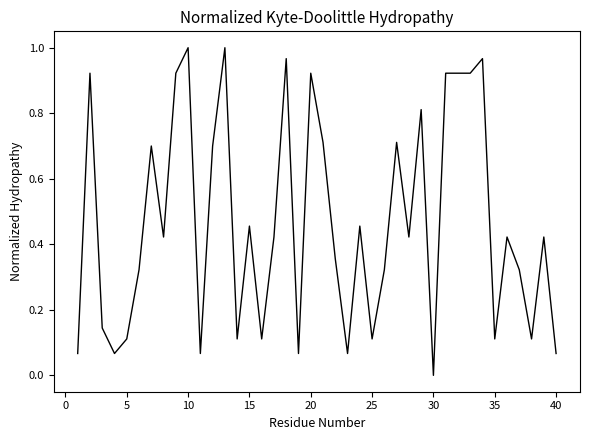

At which category does the chart reach its minimum across all series?

30